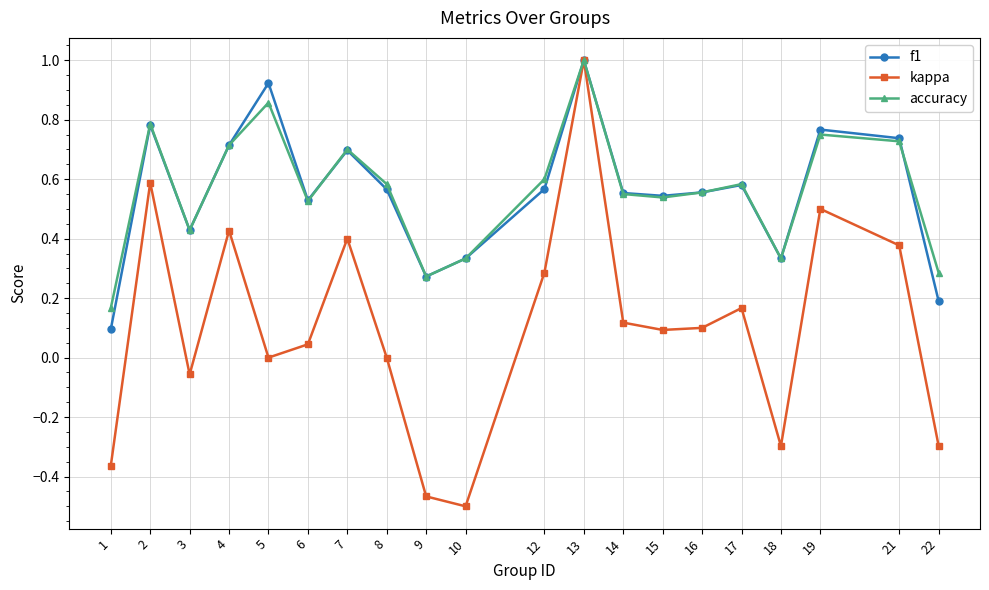

What is the total value across all series at 12?

1.5